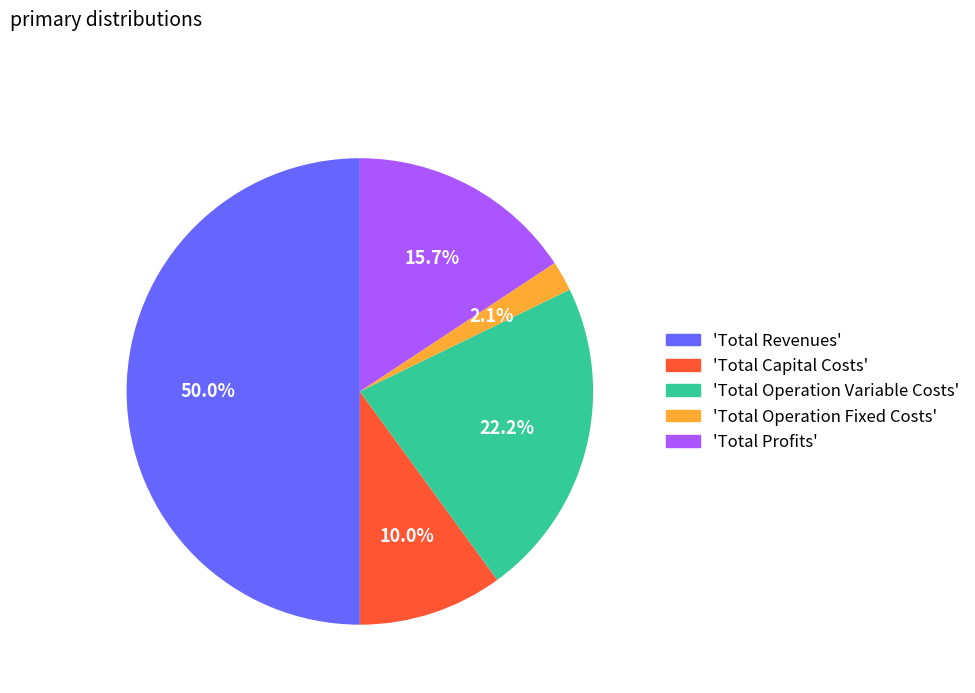

Is 'Total Operation Variable Costs' the majority of the pie?

No